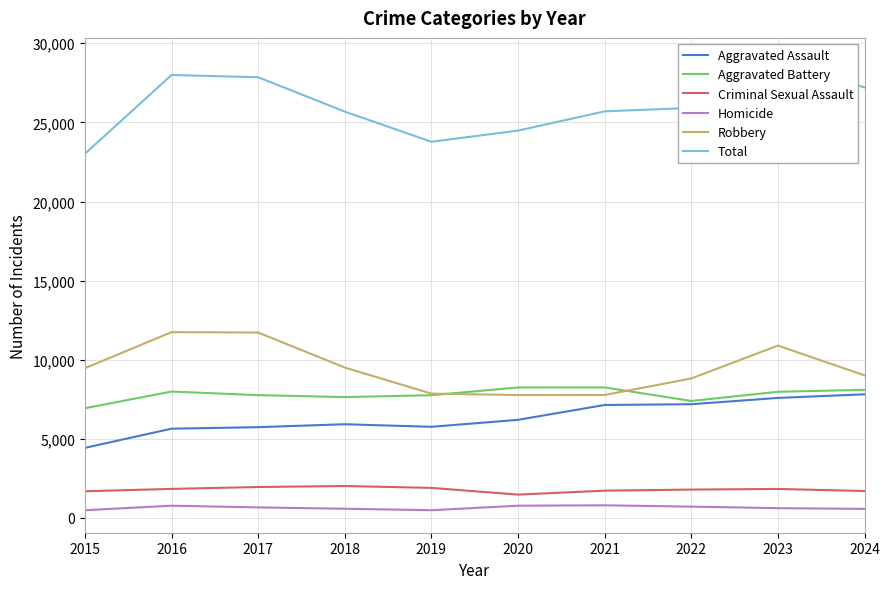

The Robbery series shows 8817 at 2022. True or false?

True